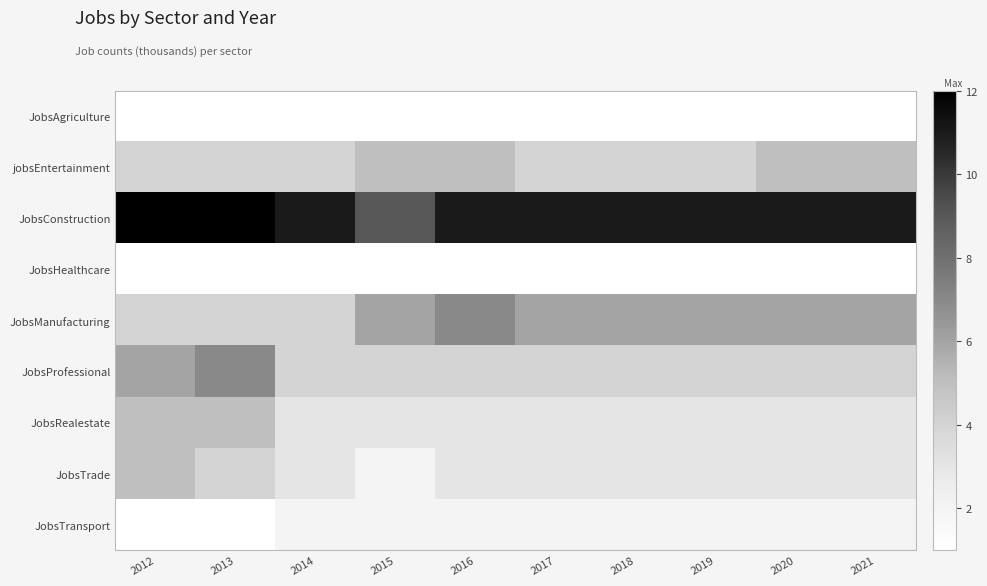

Which series has the largest total across all categories?

JobsConstruction